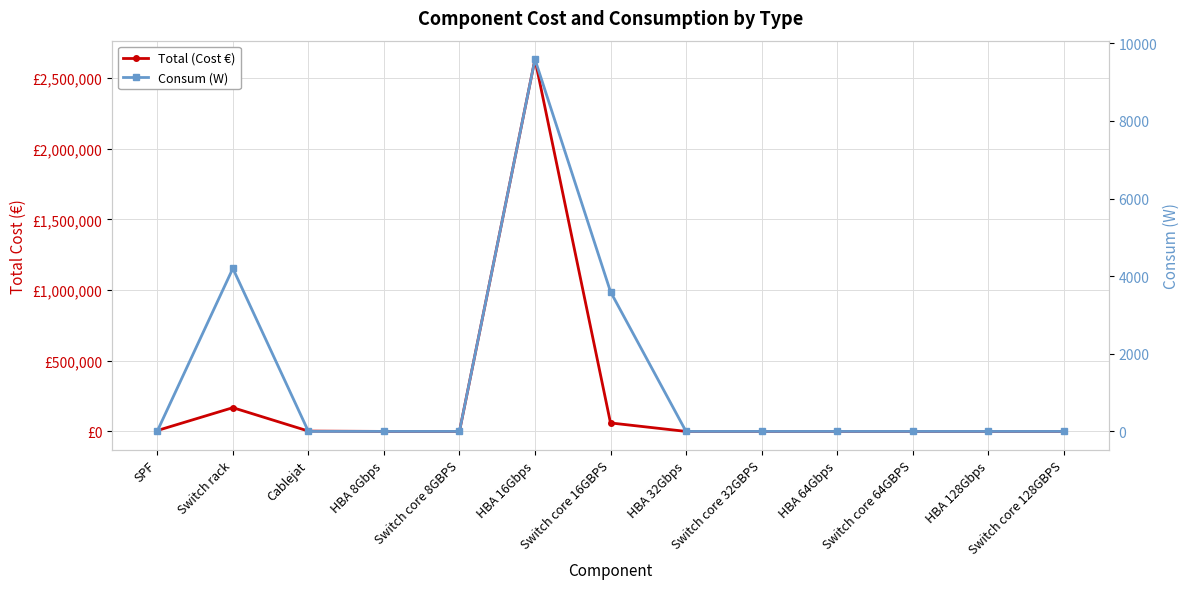

True or false: Consum (W) has a value of 3600.0 at Switch core 16GBPS.

True